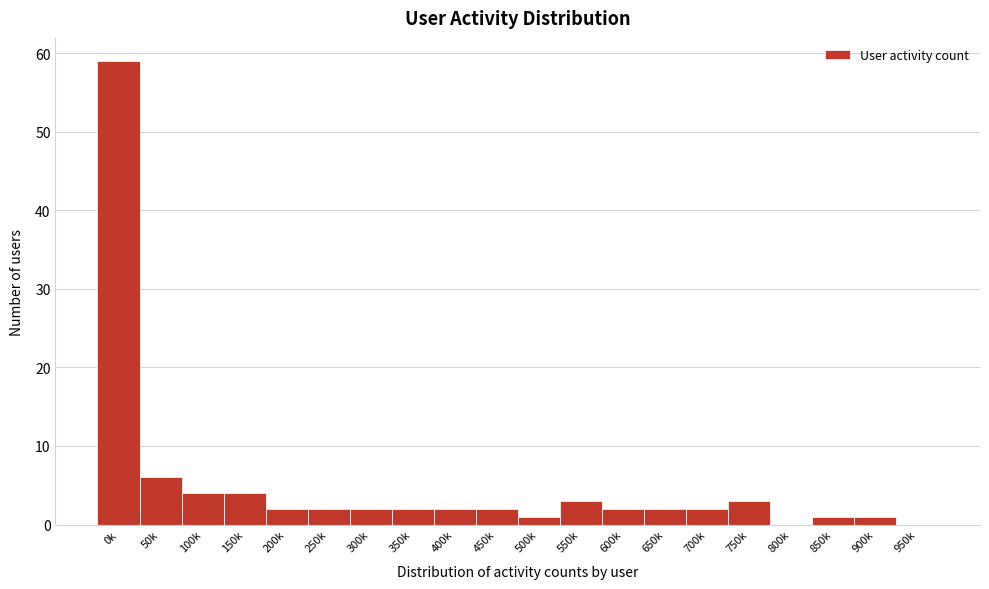

Reading left to right, transcribe all the data shown in this chart.

0k=59	50k=6	100k=4	150k=4	200k=2	250k=2	300k=2	350k=2	400k=2	450k=2	500k=1	550k=3	600k=2	650k=2	700k=2	750k=3	800k=0	850k=1	900k=1	950k=0